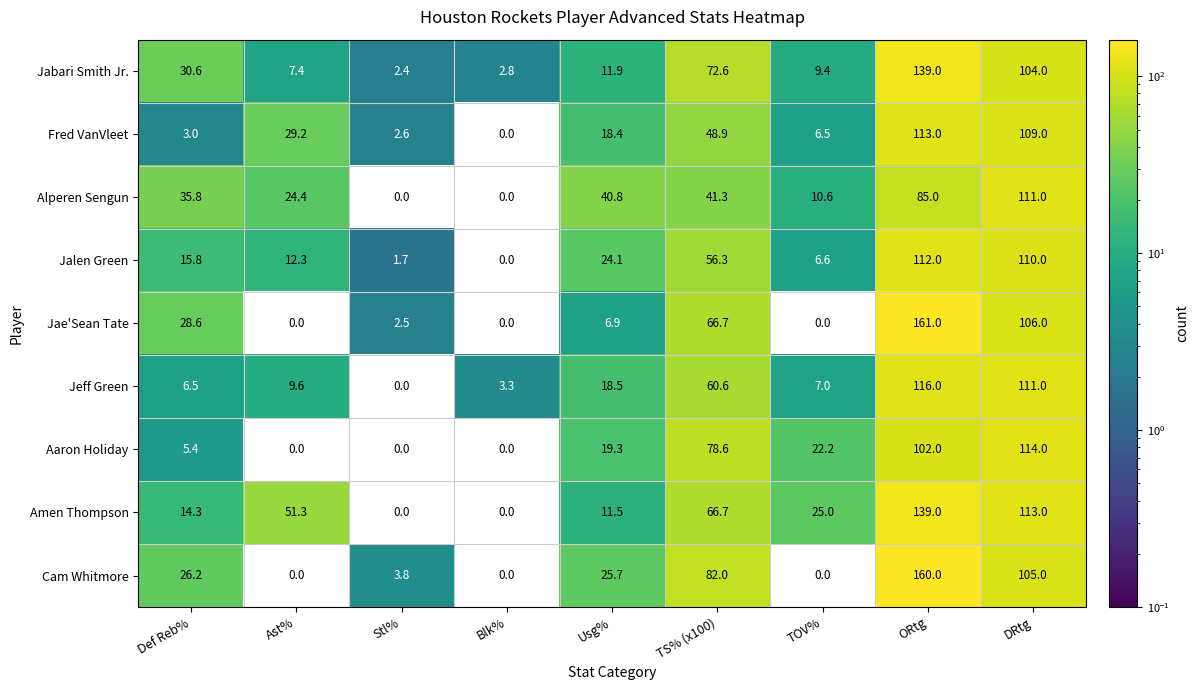

How many data points does each series have?

9